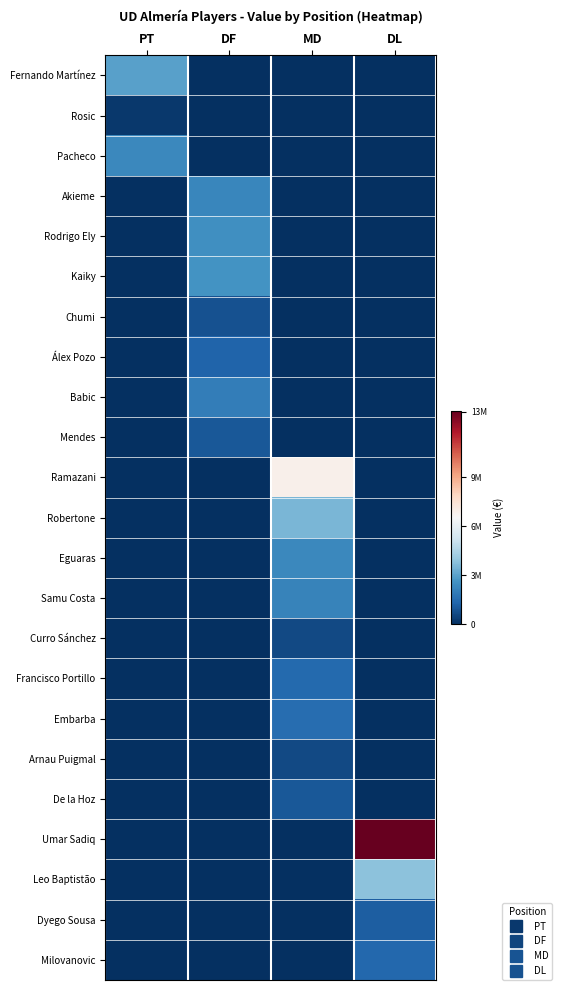

Which series has the largest total across all categories?

Umar Sadiq